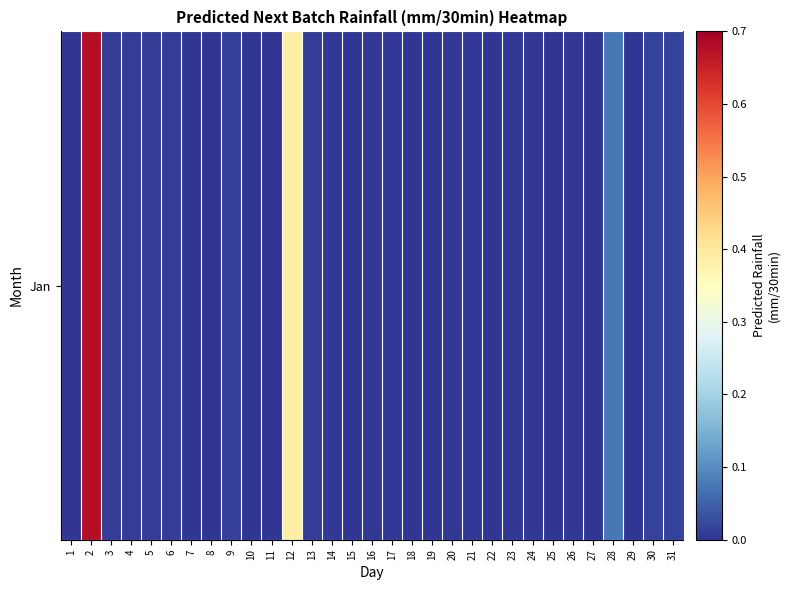

List the labels in order of value, largest first.

2, 12, 28, 30, 31, 9, 13, 3, 5, 6, 4, 14, 17, 21, 16, 23, 26, 20, 24, 1, 7, 8, 10, 11, 15, 18, 19, 22, 25, 27, 29